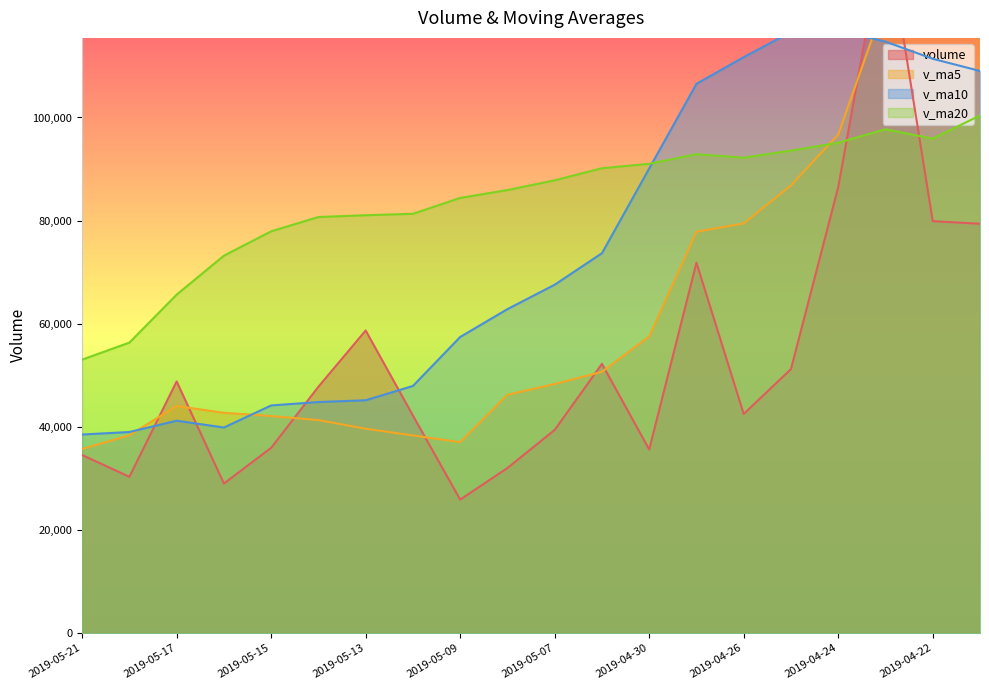

What are all the series names shown in the legend?

volume, v_ma5, v_ma10, v_ma20